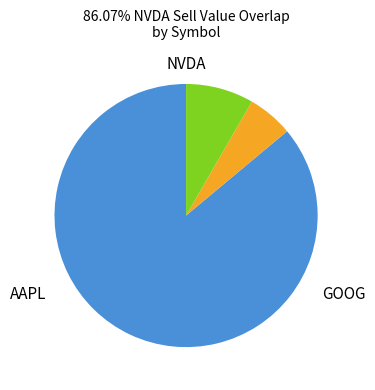

Is there a majority slice in this chart?

Yes